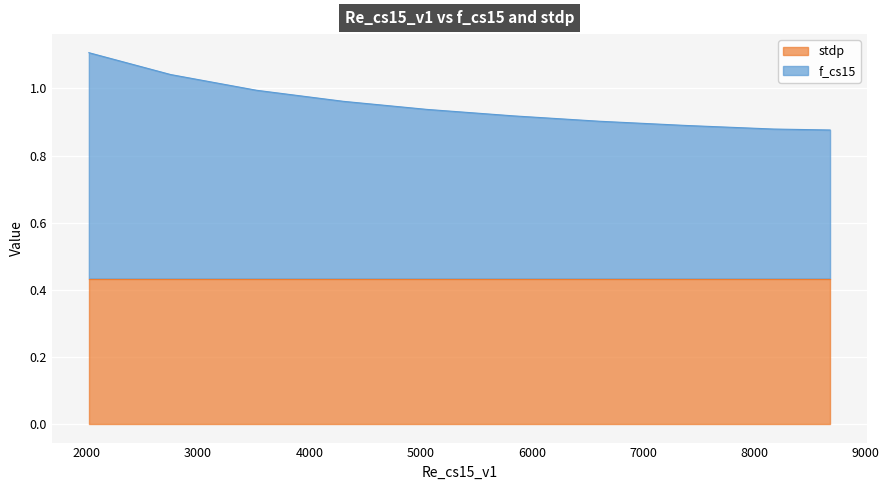

What are all the series names shown in the legend?

stdp, f_cs15